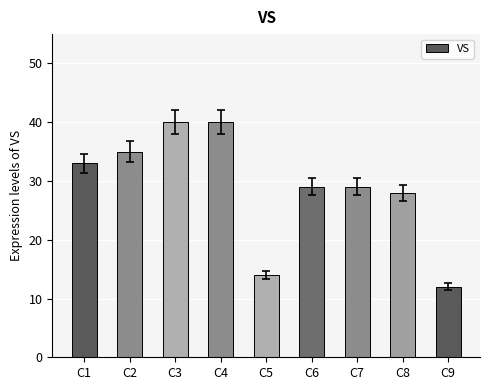

What is the value of the 4th bar from the left?

40